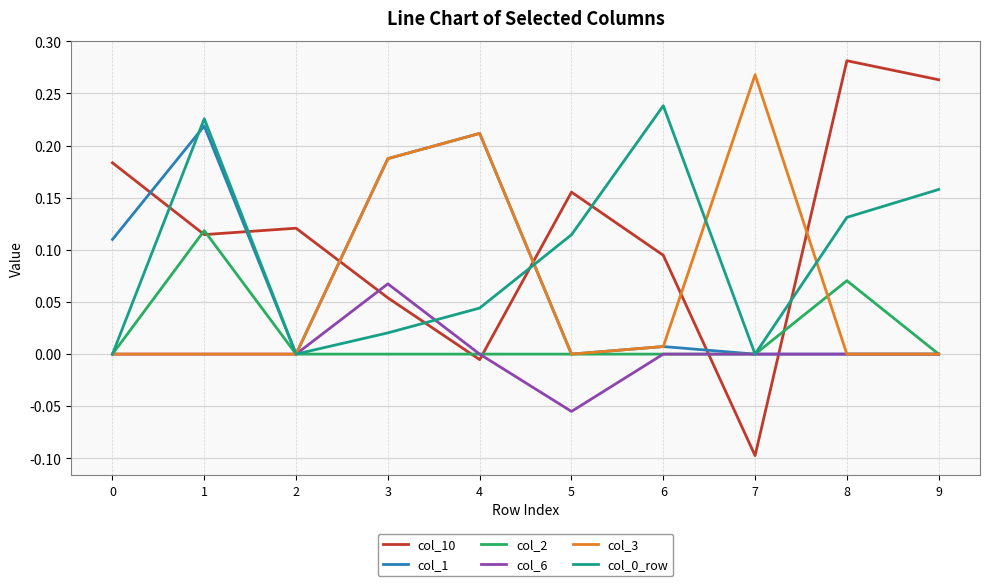

How many col_6 values are between 0 and 1?

9